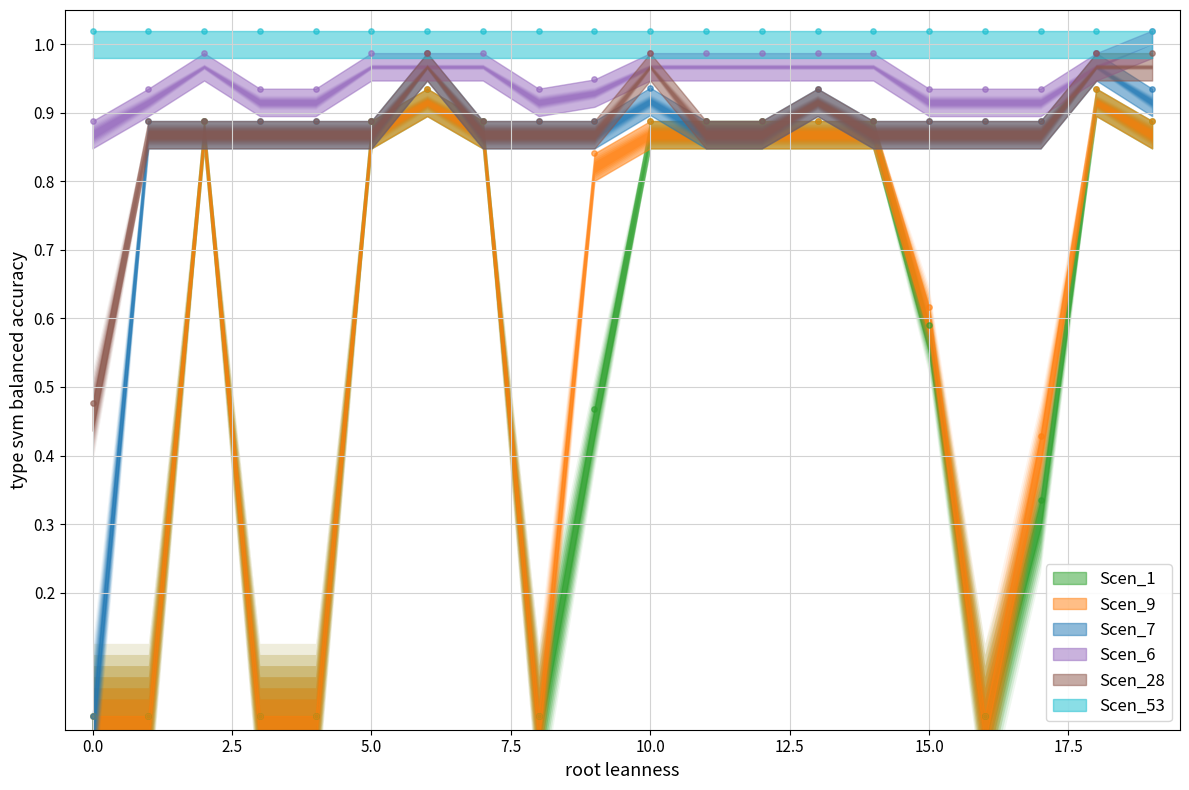

Which series reaches the minimum Y coordinate?

Scen_1